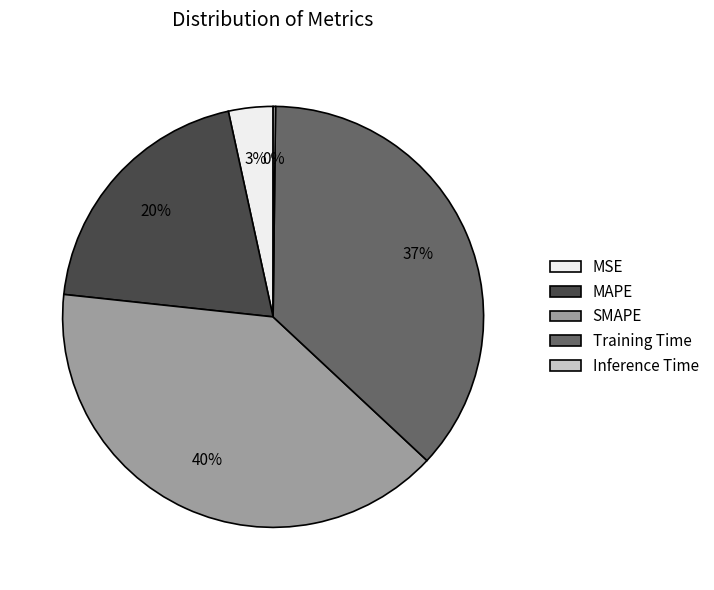

To the nearest percent, what is the difference between the largest and smallest slice percentages?

40%